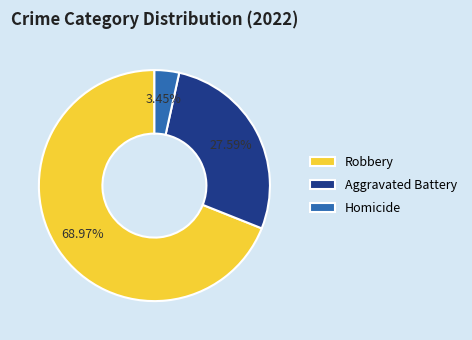

To the nearest percent, what percentage of the pie is Robbery?

69%